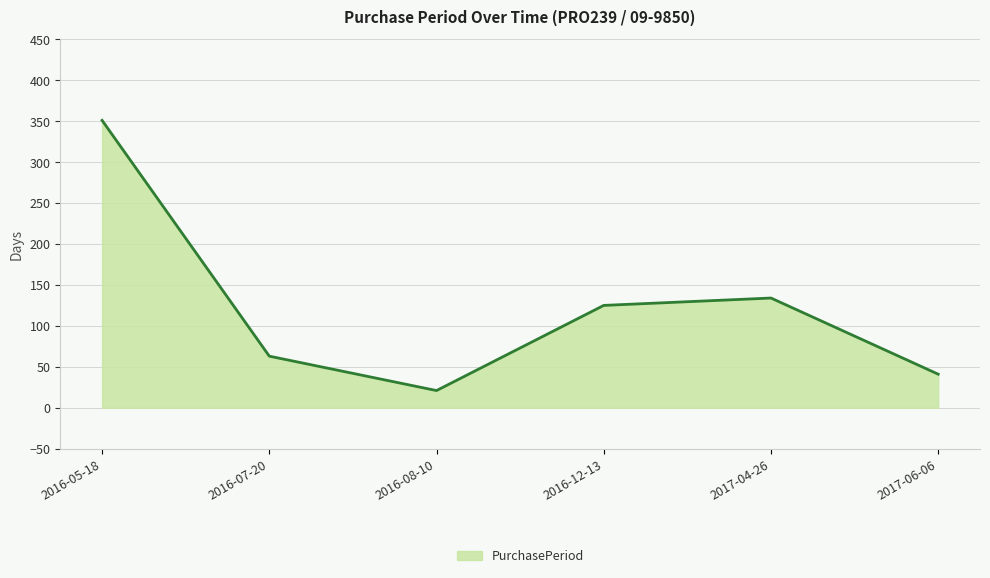

List the labels in order of value, smallest first.

2016-08-10, 2017-06-06, 2016-07-20, 2016-12-13, 2017-04-26, 2016-05-18